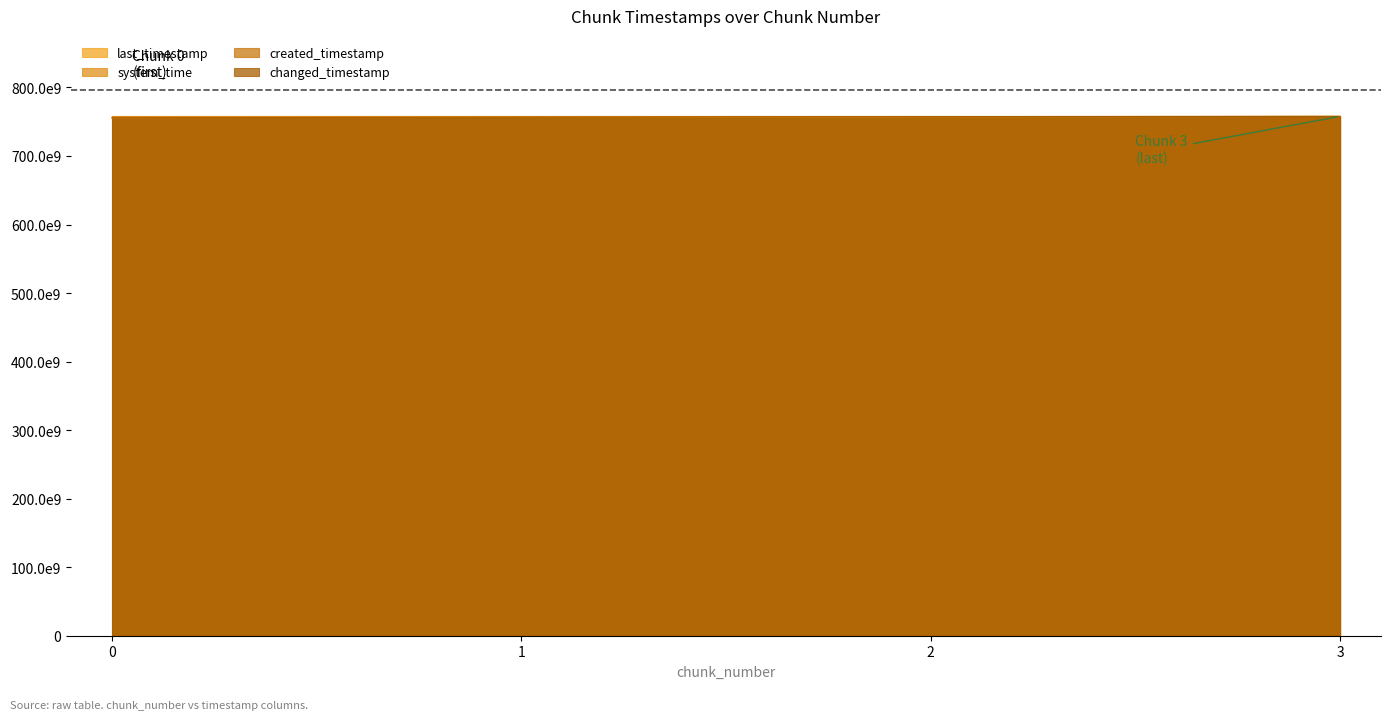

What is the approximate value of created_timestamp at 0?

755656607949.7